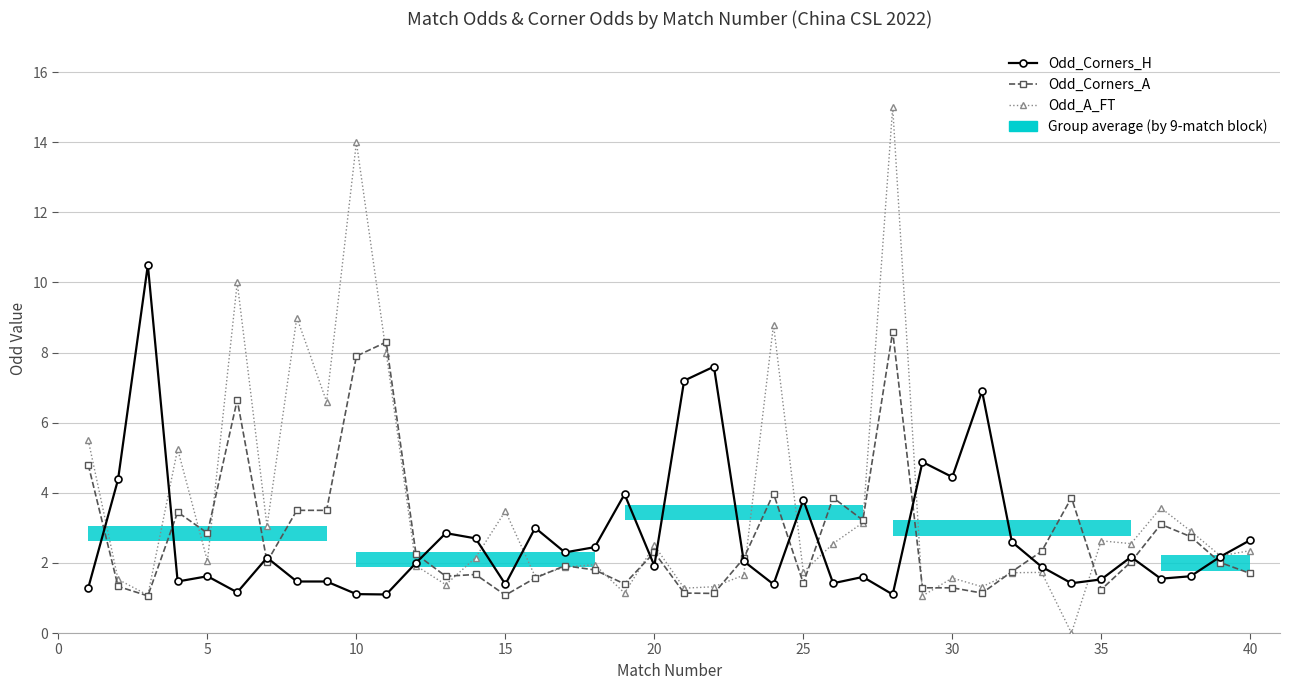

What are all the series names shown in the legend?

Odd_Corners_H, Odd_Corners_A, Odd_A_FT